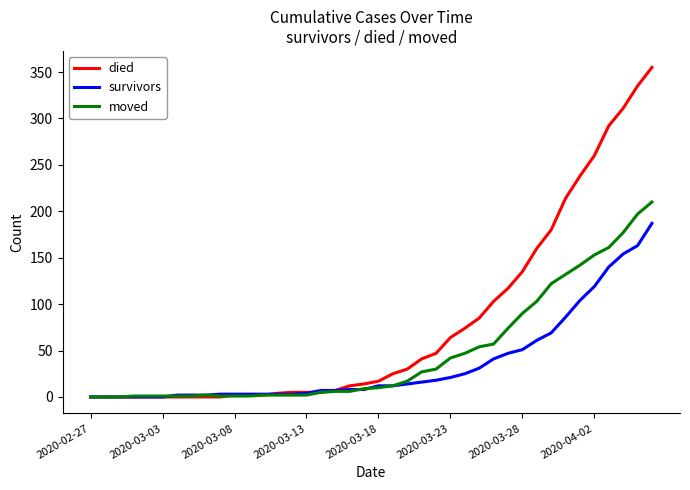

What is the maximum value for died?

355